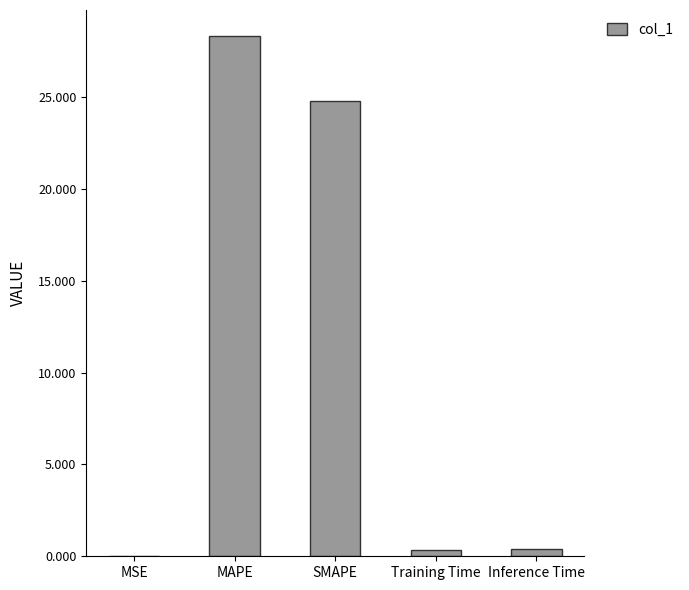

What is the sum of all values?

53.9